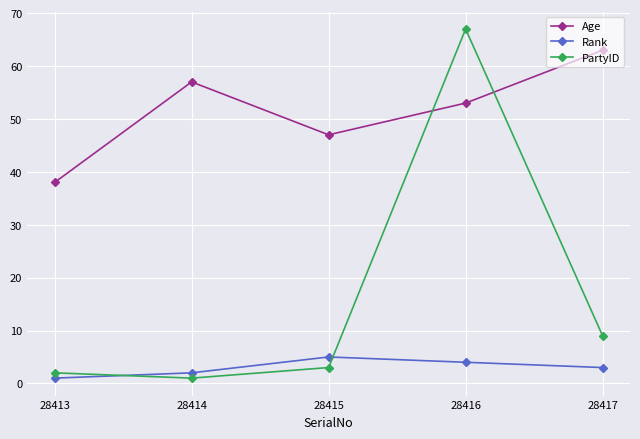

What is the value of the Age point at the 1st from the left?

38